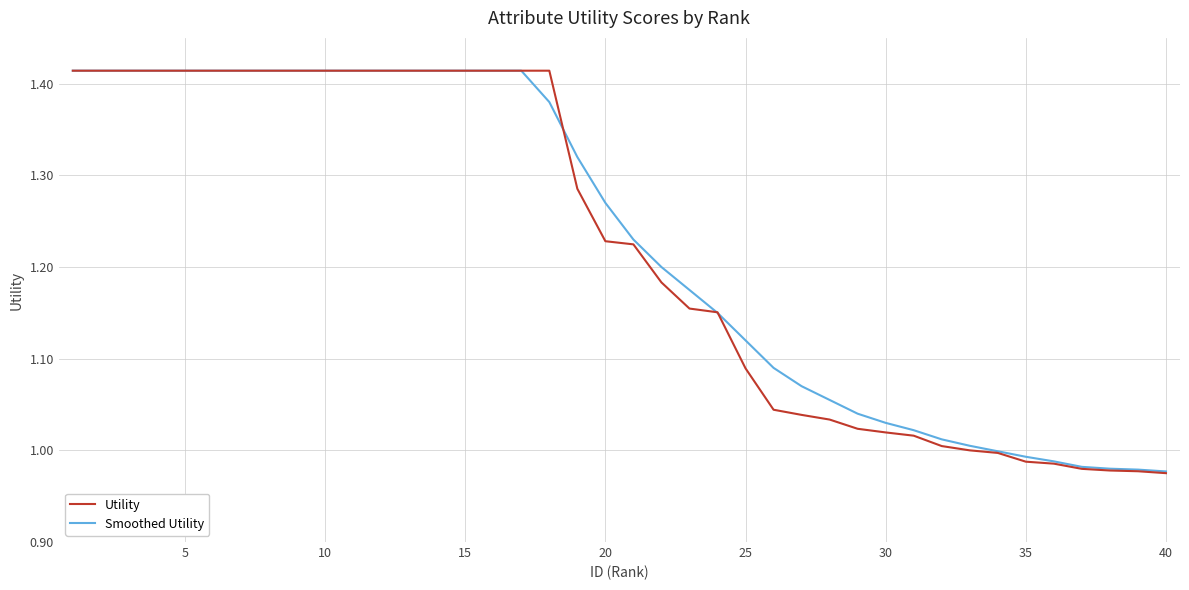

Which series has the largest range (max minus min)?

Utility